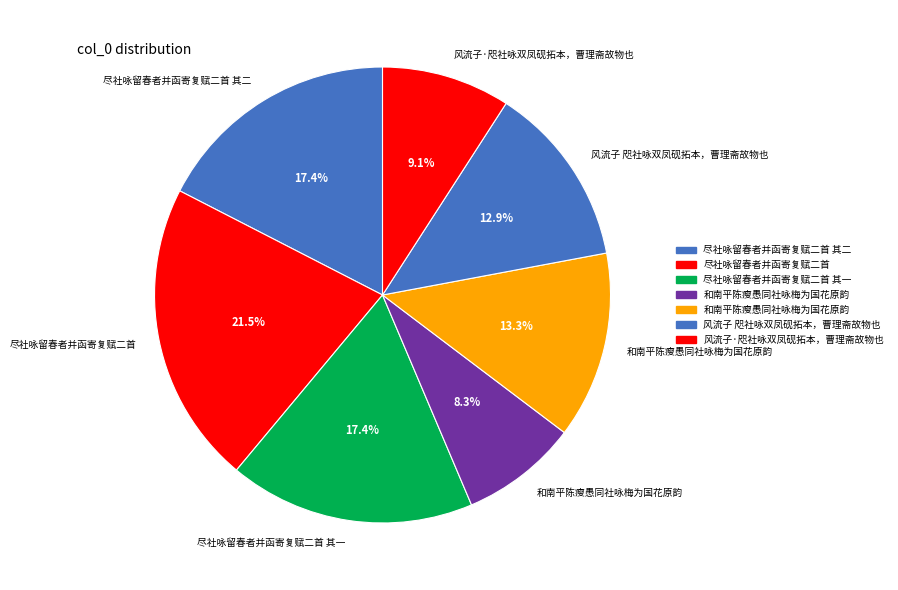

How many segments does this pie chart have?

7